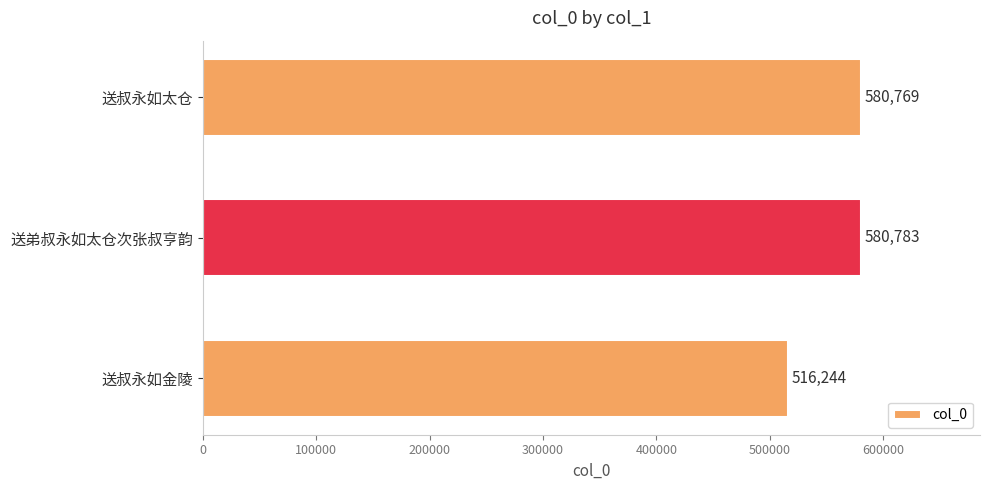

How many distinct data groups are displayed?

1